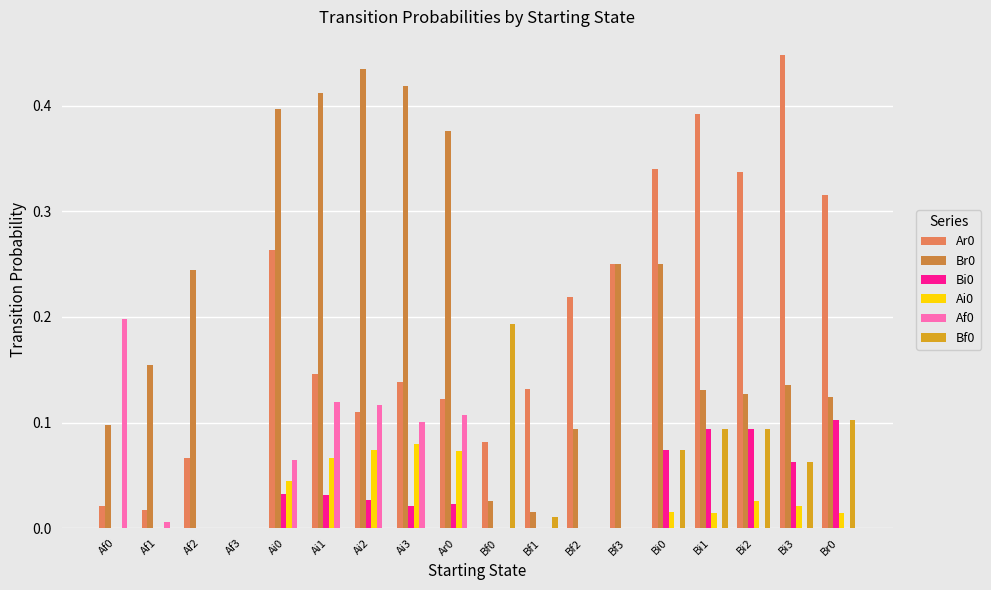

Are the bars grouped side by side (vs. stacked)?

Yes